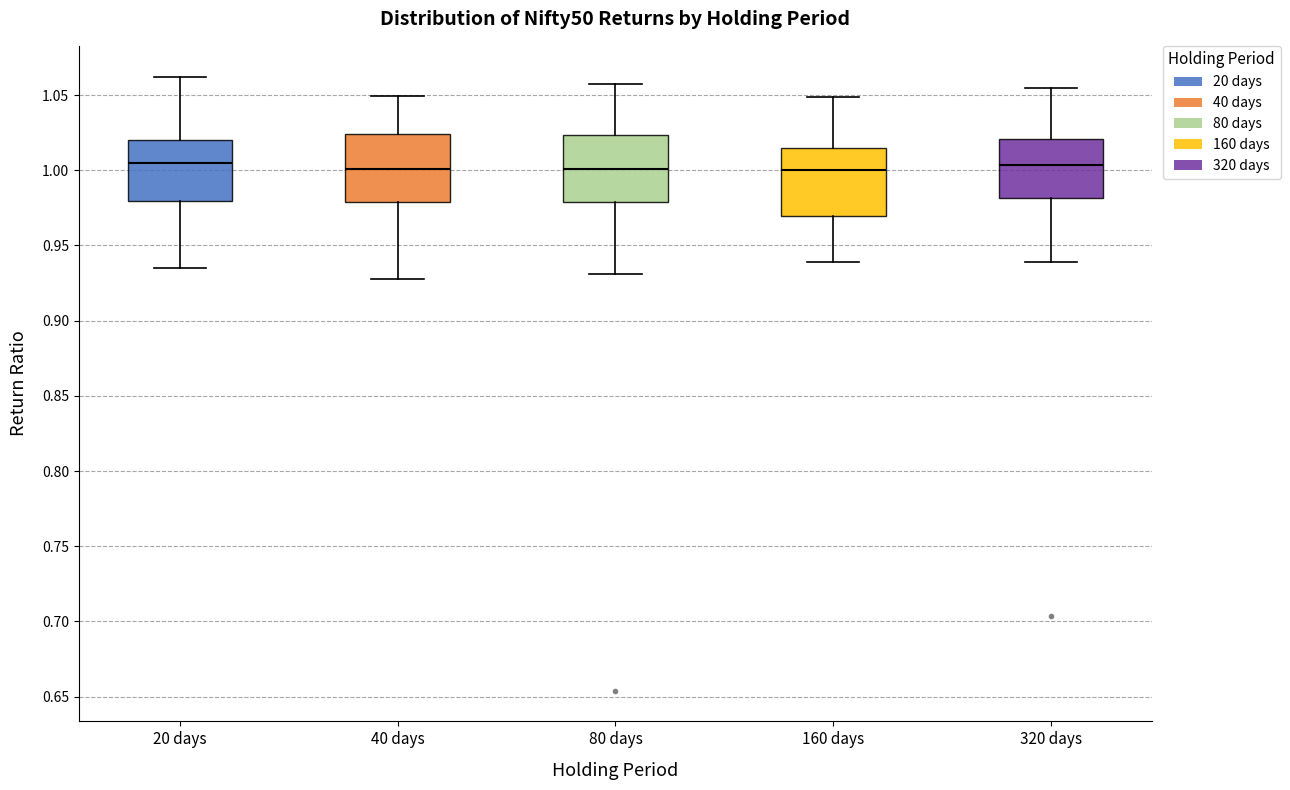

Reading left to right, transcribe this box plot: for each box, give where its median line is, the range the box spans, and where its two whiskers end, as read against the y-axis. The values are not printed on the chart, so give them approximately, as read against the axis.

20 days: median 1.005, box 0.980 to 1.020, whiskers 0.935 to 1.060
40 days: median 1.000, box 0.980 to 1.025, whiskers 0.930 to 1.050
80 days: median 1.000, box 0.980 to 1.025, whiskers 0.930 to 1.055
160 days: median 1.000, box 0.970 to 1.015, whiskers 0.940 to 1.050
320 days: median 1.005, box 0.980 to 1.020, whiskers 0.940 to 1.055